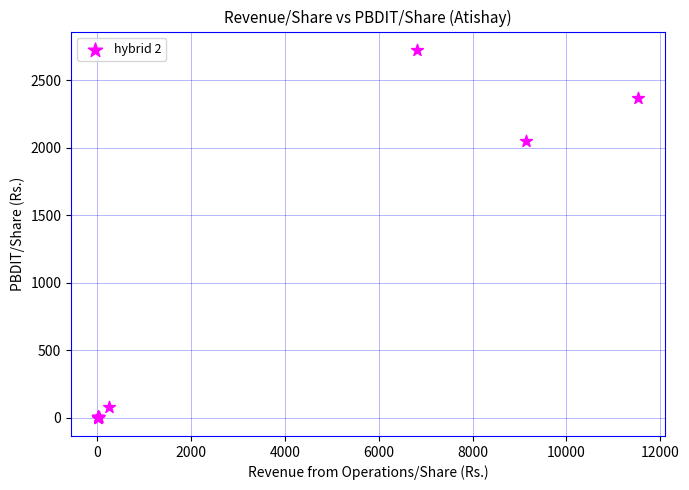

What Y value in the scatter plot is closest to 1362?

2045.6